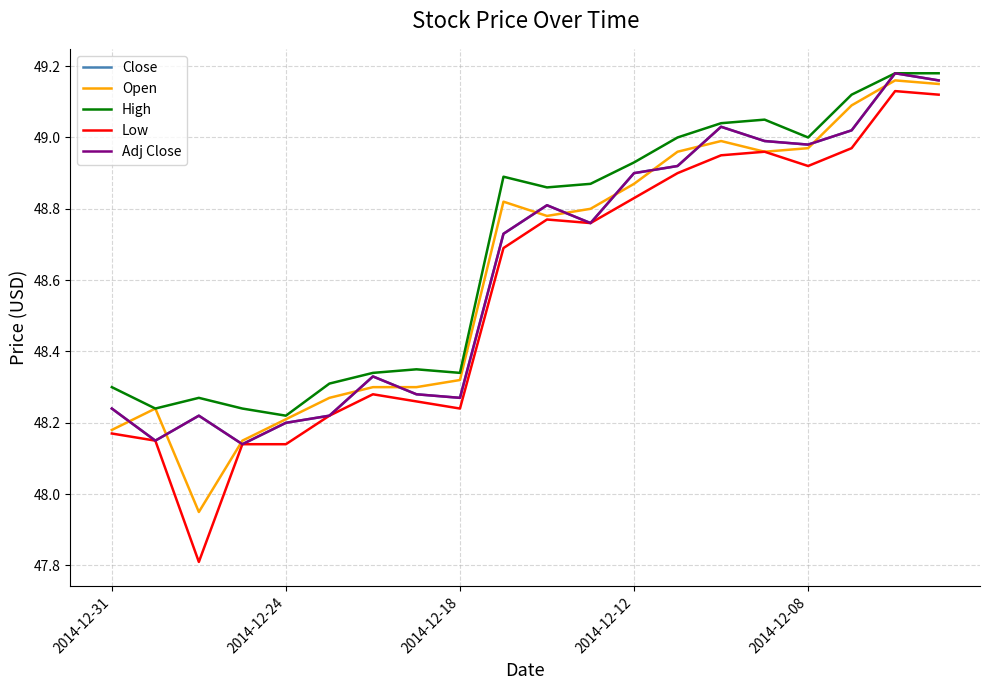

Does the chart have visible grid lines?

Yes